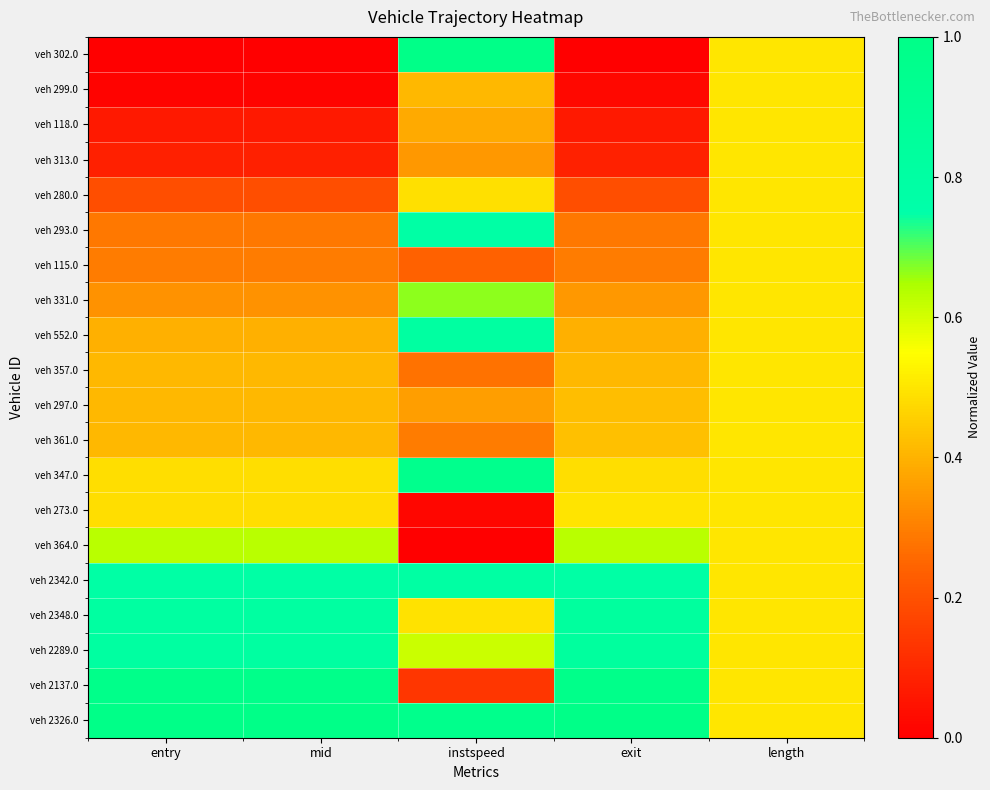

At which category is the sum across all series the highest?

instspeed